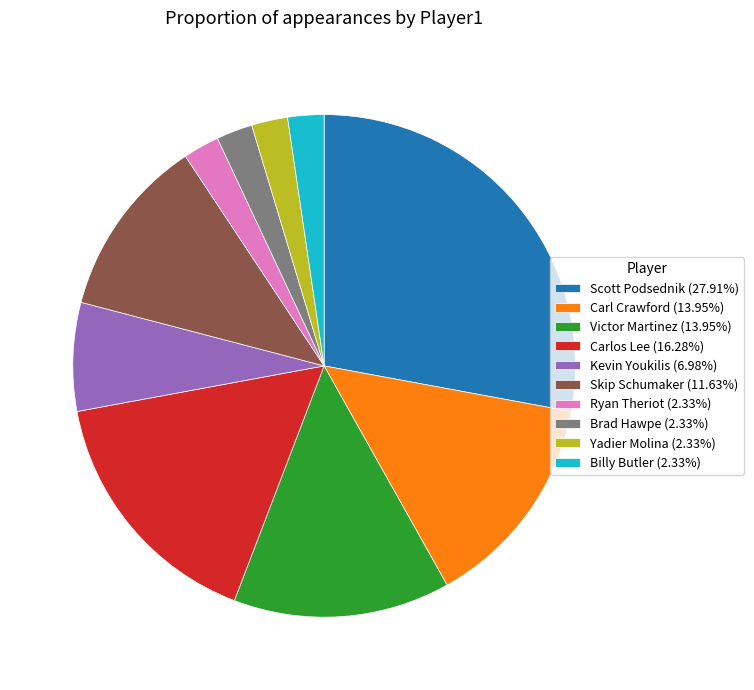

Do Carlos Lee (16.28%) and Victor Martinez (13.95%) together represent more than half of the pie?

No